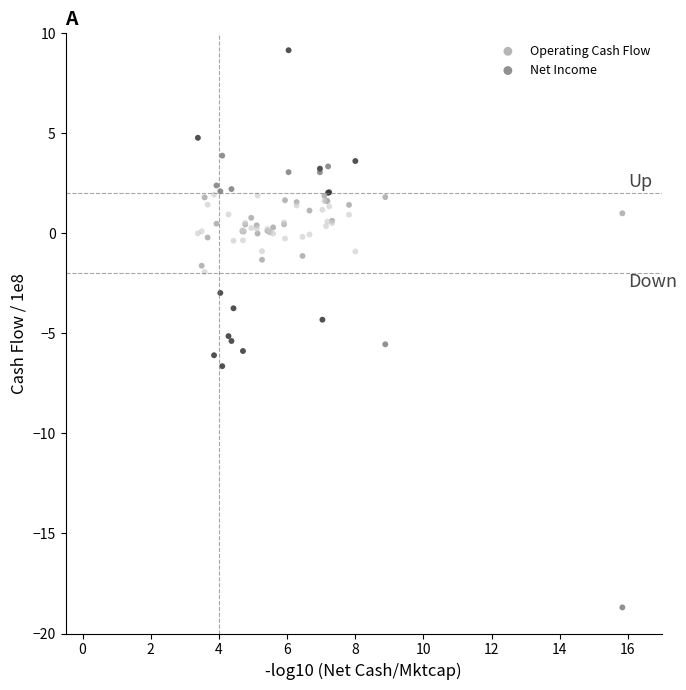

Which series contains the highest Y value?

Operating Cash Flow